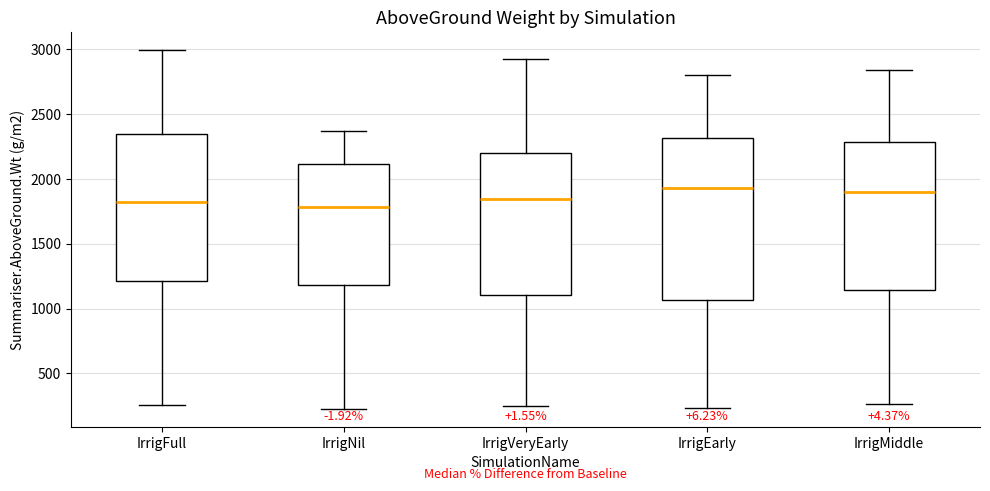

Reading left to right, transcribe this box plot: for each box, give where its median line is, the range the box spans, and where its two whiskers end, as read against the y-axis. The values are not printed on the chart, so give them approximately, as read against the axis.

IrrigFull: median 1800, box 1200 to 2350, whiskers 250 to 3000
IrrigNil: median 1800, box 1200 to 2100, whiskers 250 to 2350
IrrigVeryEarly: median 1850, box 1100 to 2200, whiskers 250 to 2900
IrrigEarly: median 1950, box 1050 to 2300, whiskers 250 to 2800
IrrigMiddle: median 1900, box 1150 to 2300, whiskers 250 to 2850